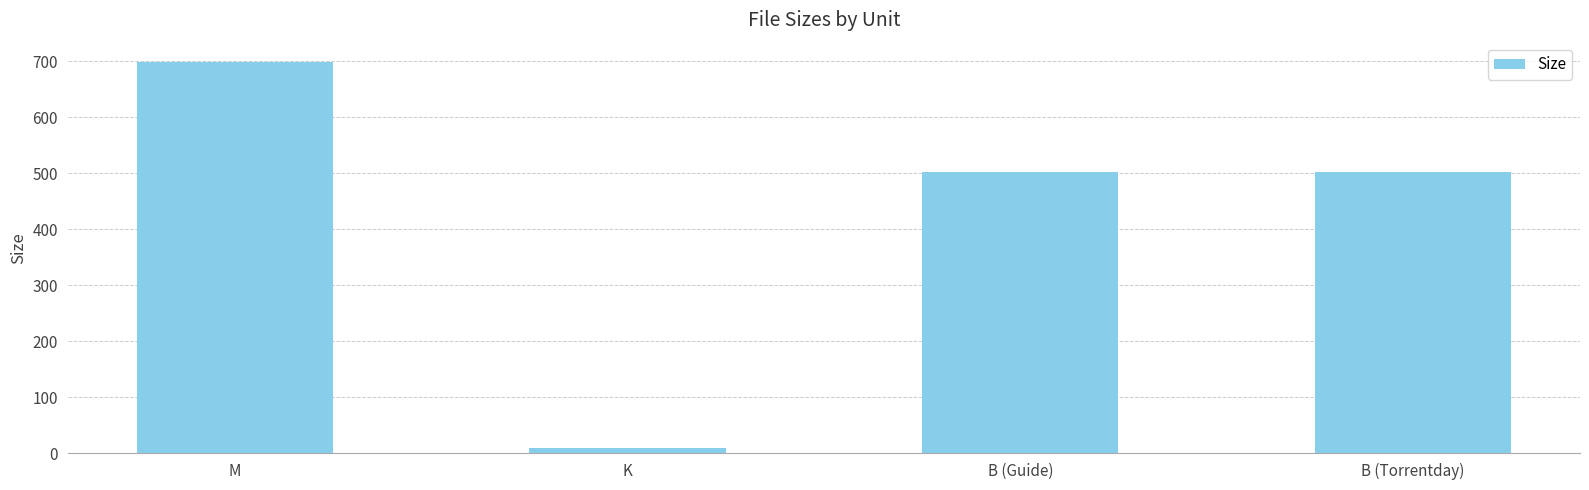

Is it true that the value at B (Torrentday) is 698.2?

False